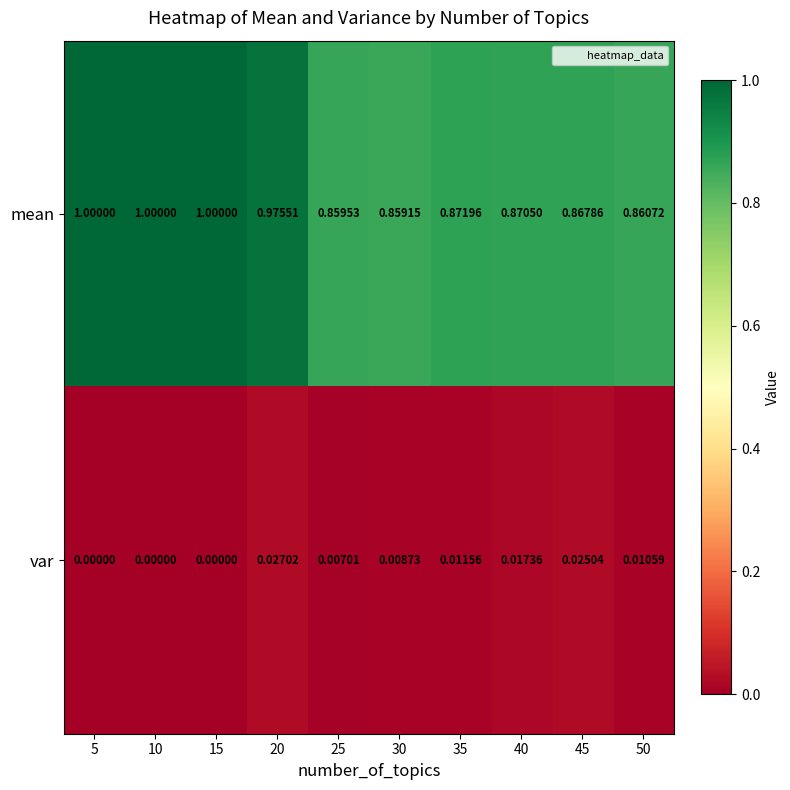

Which series has the widest spread of values?

mean